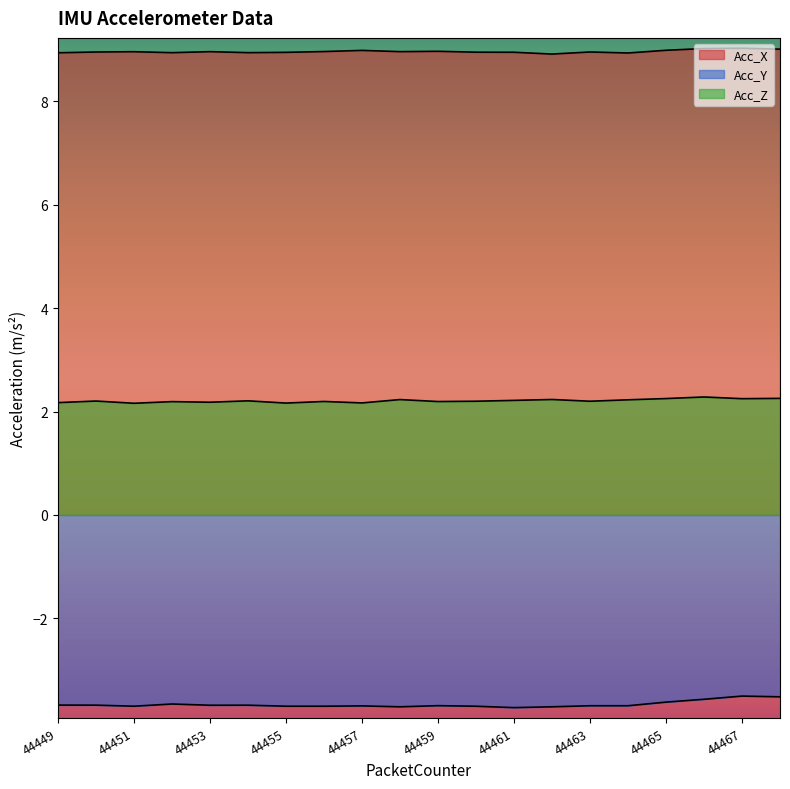

Rank the series by their average value, from lowest to highest.

Acc_Y, Acc_Z, Acc_X